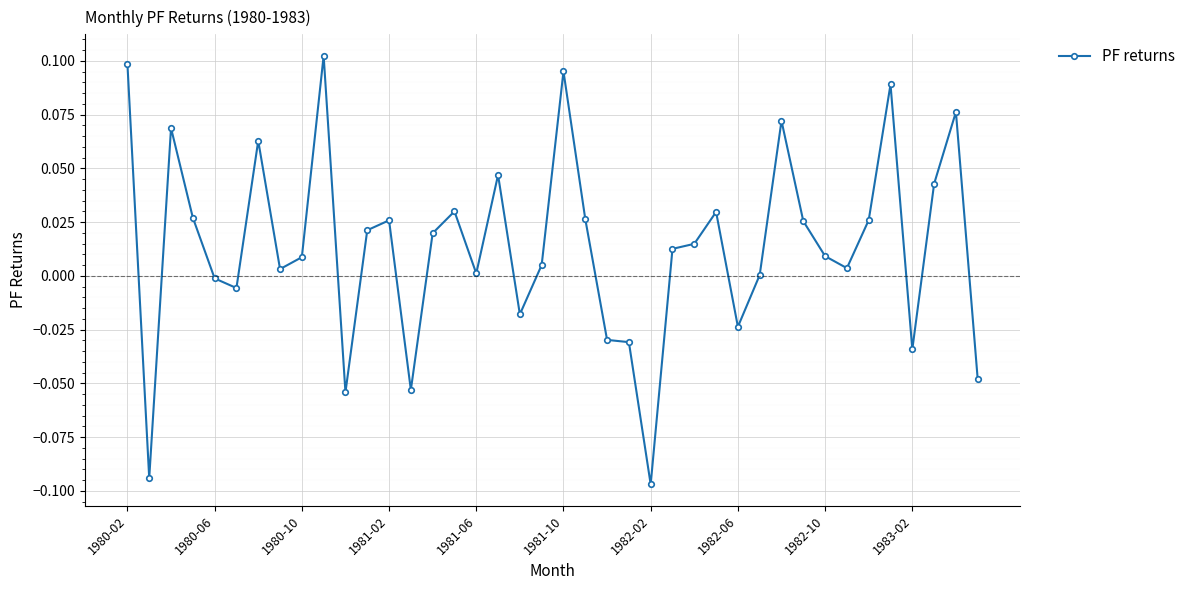

True or false: there are more than 2 points higher than both neighbors.

True